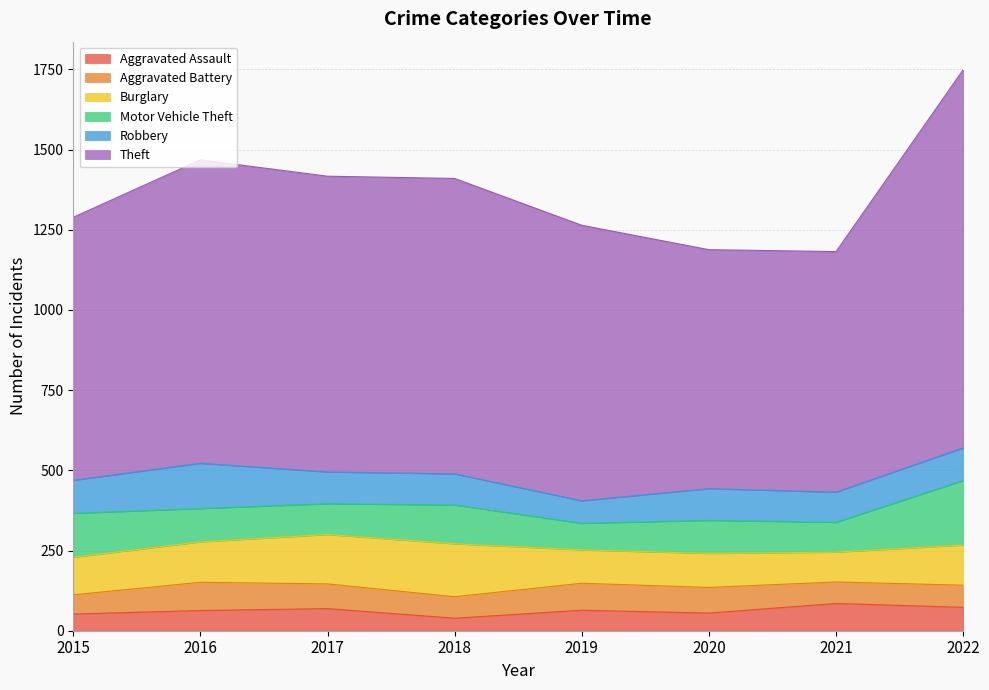

What is the maximum value shown in the chart?

1179